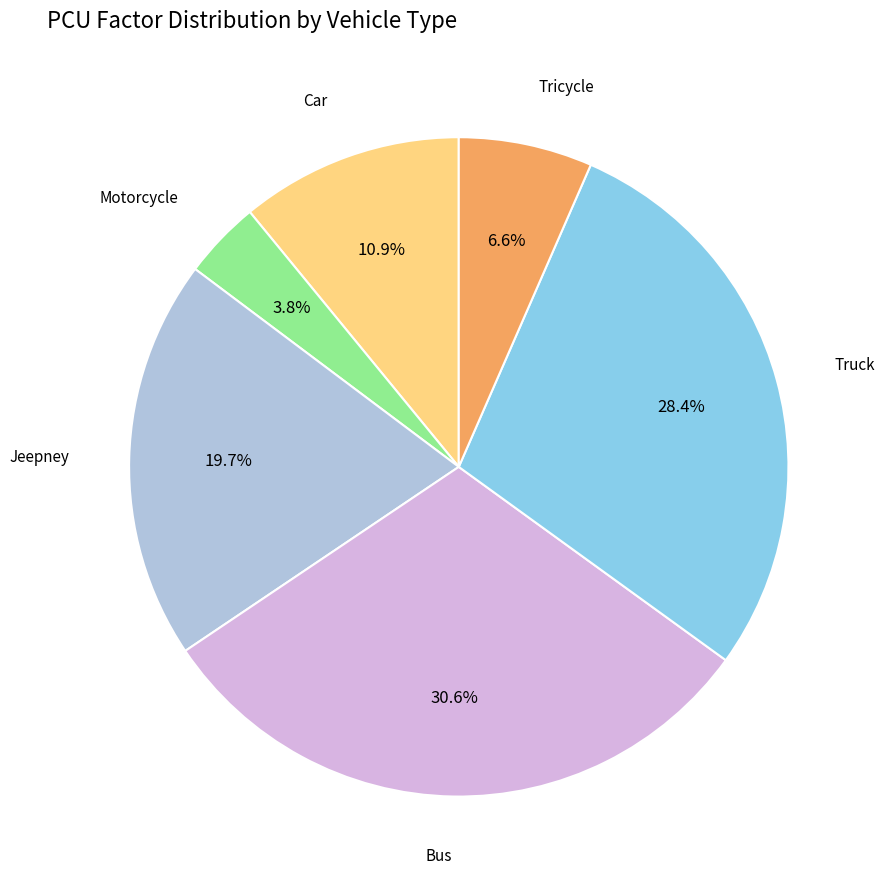

Is there any slice that represents more than half of the pie?

No